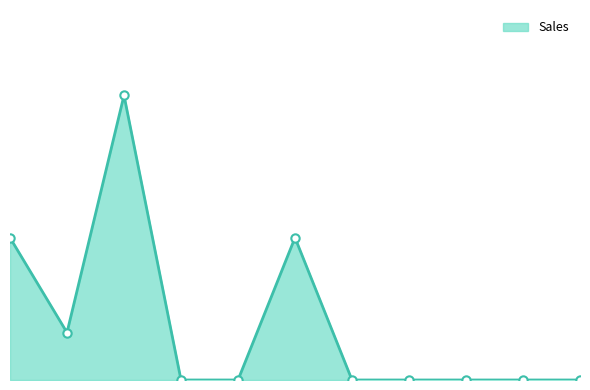

Is this an area chart (filled region under the line)?

Yes